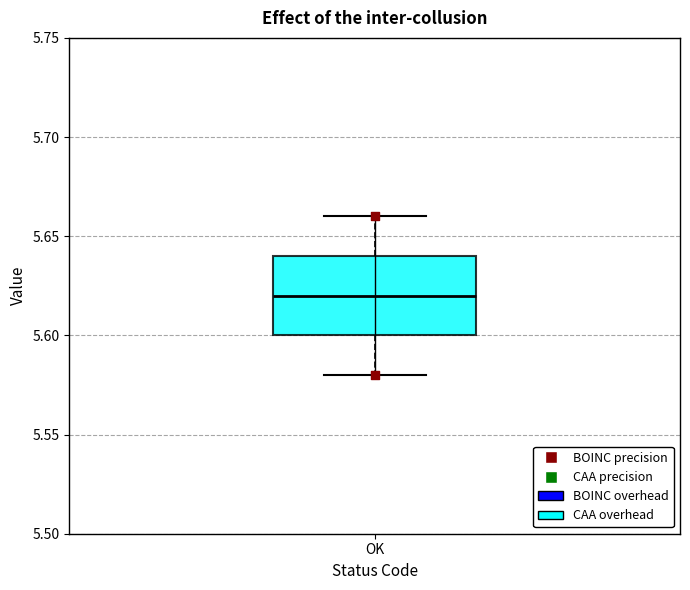

Transcribe this box plot: give where the median line is, the range the box spans, and where the two whiskers end, as read against the y-axis. The values are not printed on the chart, so give them approximately, as read against the axis.

median 5.62, box 5.60 to 5.64, whiskers 5.58 to 5.66